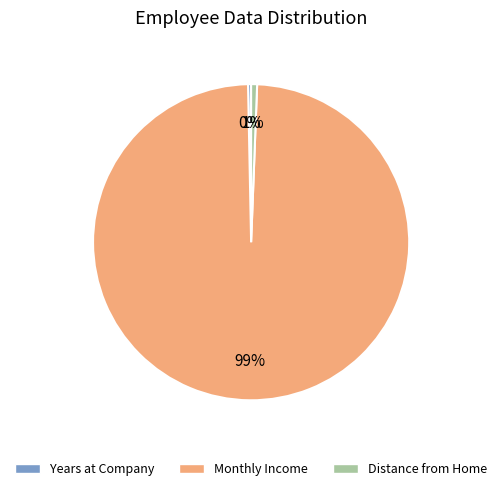

To the nearest percent, what is the difference between the largest and smallest slice percentages?

99%